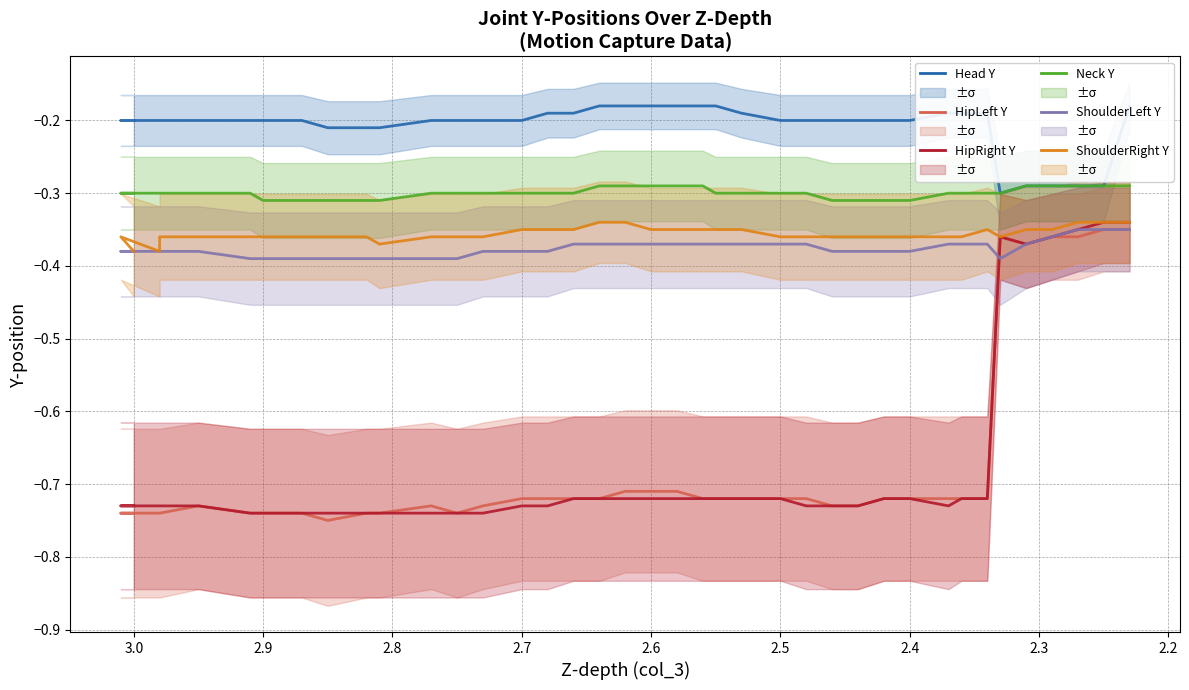

What is the sum of the ShoulderRight Y values at 2.7 and 2.6?

-0.7